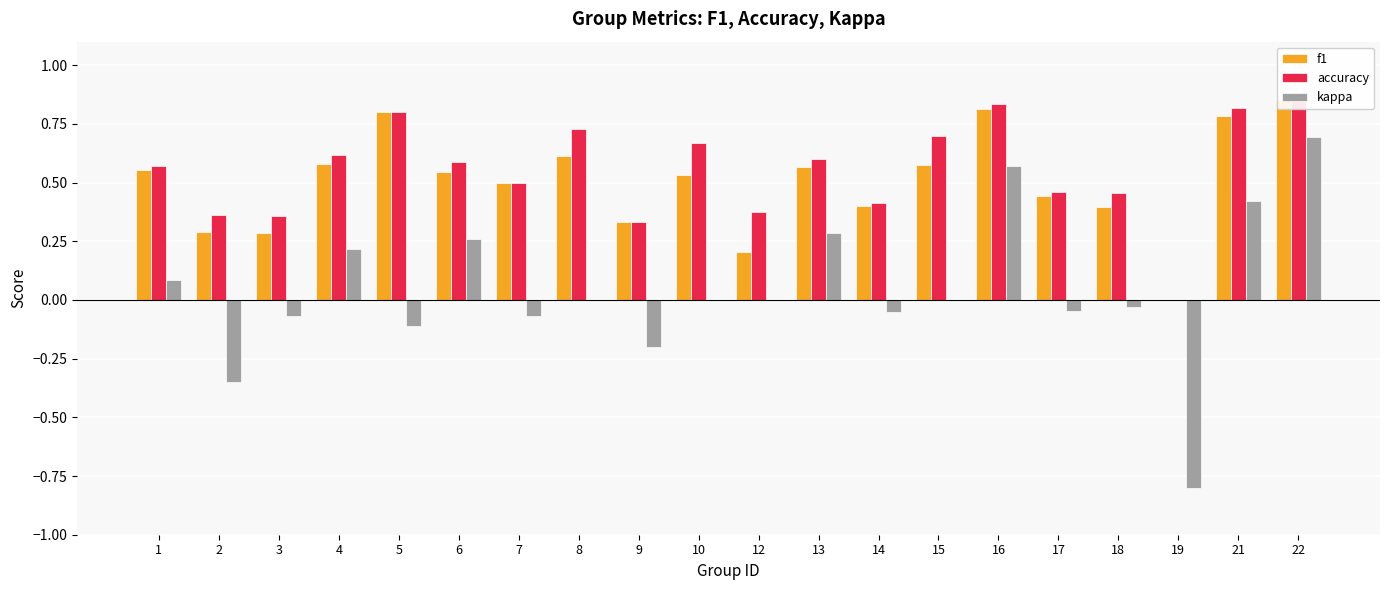

How many bars are there in total?

60